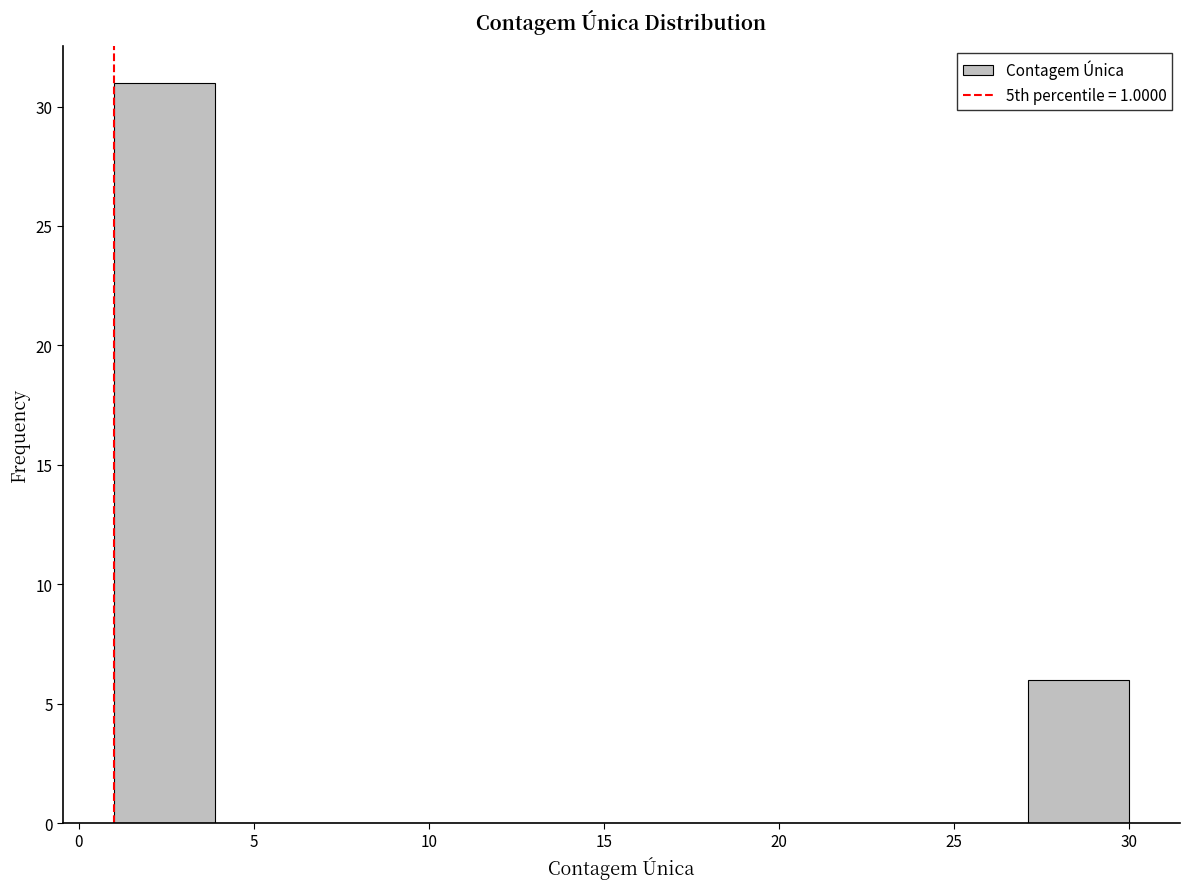

How tall is the bar that spans 1.0 to 3.9 on the x-axis? Neither the bar edges nor the heights are printed on the chart, so give them approximately, as read against the axes.

31